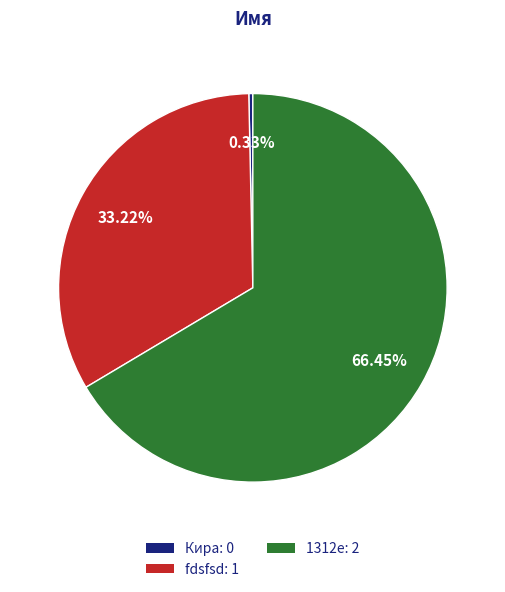

Combined, do fdsfsd and Кира account for over 50%?

No